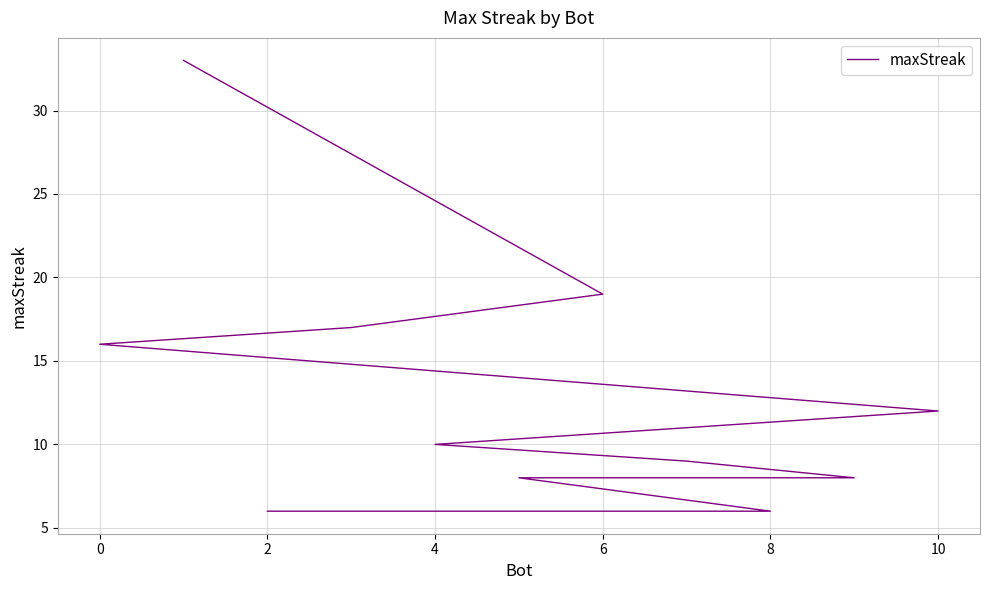

How many distinct data groups are displayed?

1